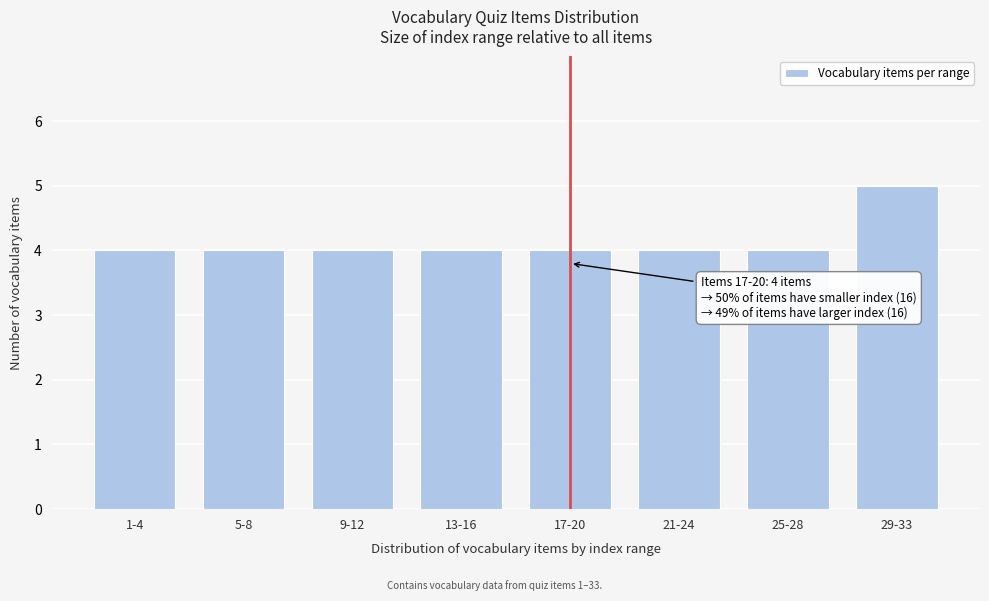

Reading left to right, what are all the values shown in this chart?

4	4	4	4	4	4	4	5